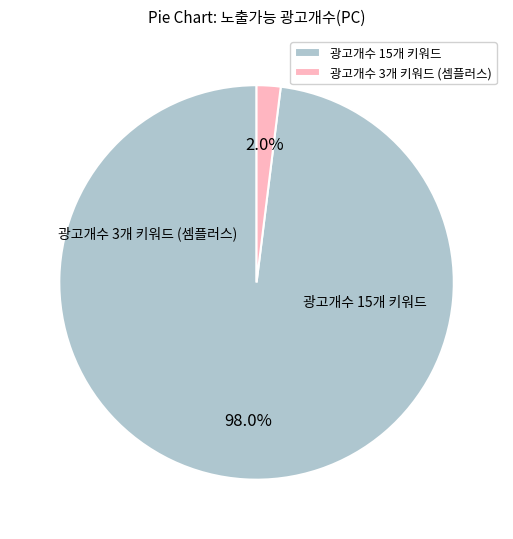

To the nearest percent, what is the average slice percentage?

50%